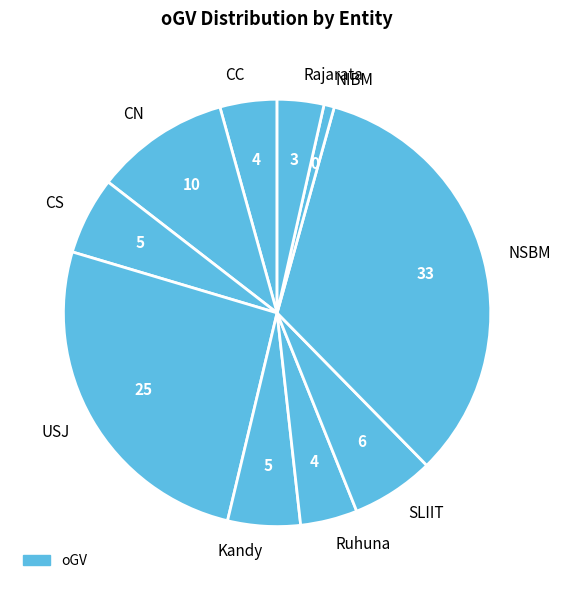

Which has a higher value, CN or CS?

CN